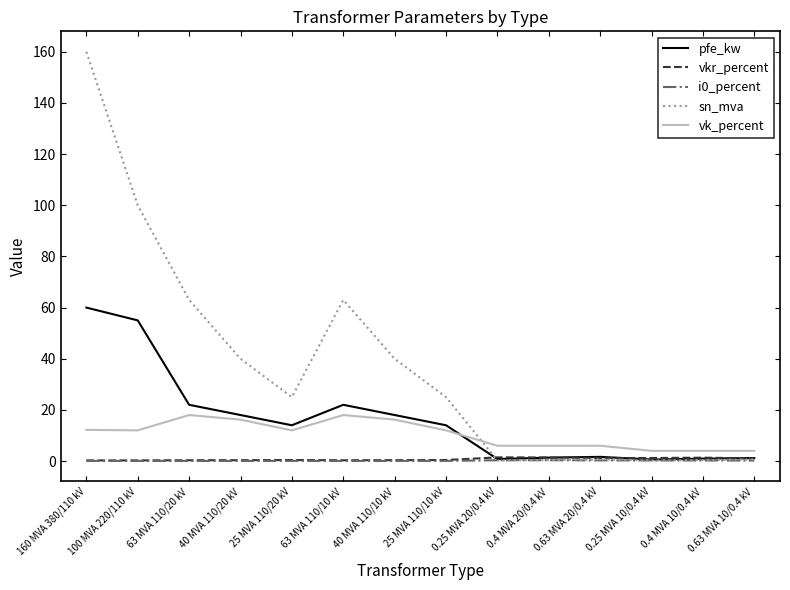

True or false: vk_percent and i0_percent intersect in this chart.

False